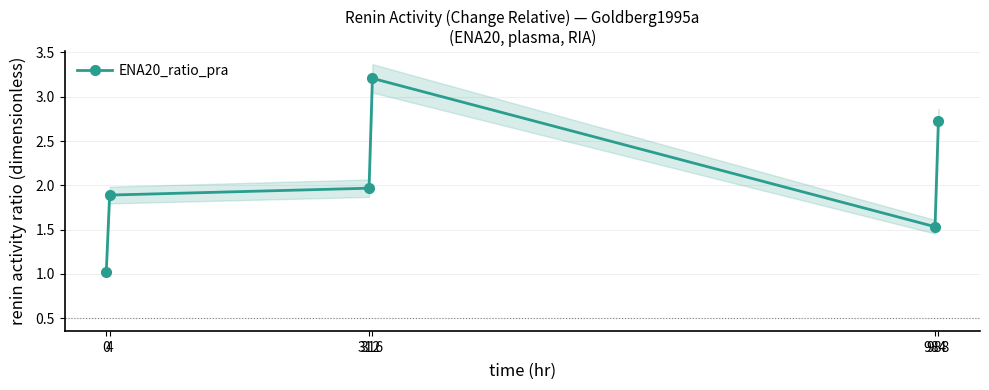

What is the difference between the maximum and minimum values?

2.2